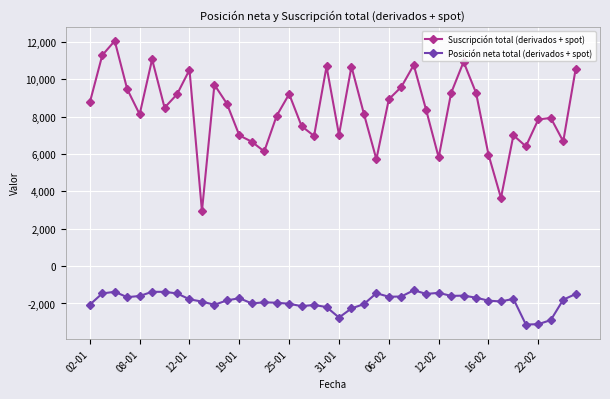

List the series in order of their peak value, highest first.

Suscripción total (derivados + spot), Posición neta total (derivados + spot)